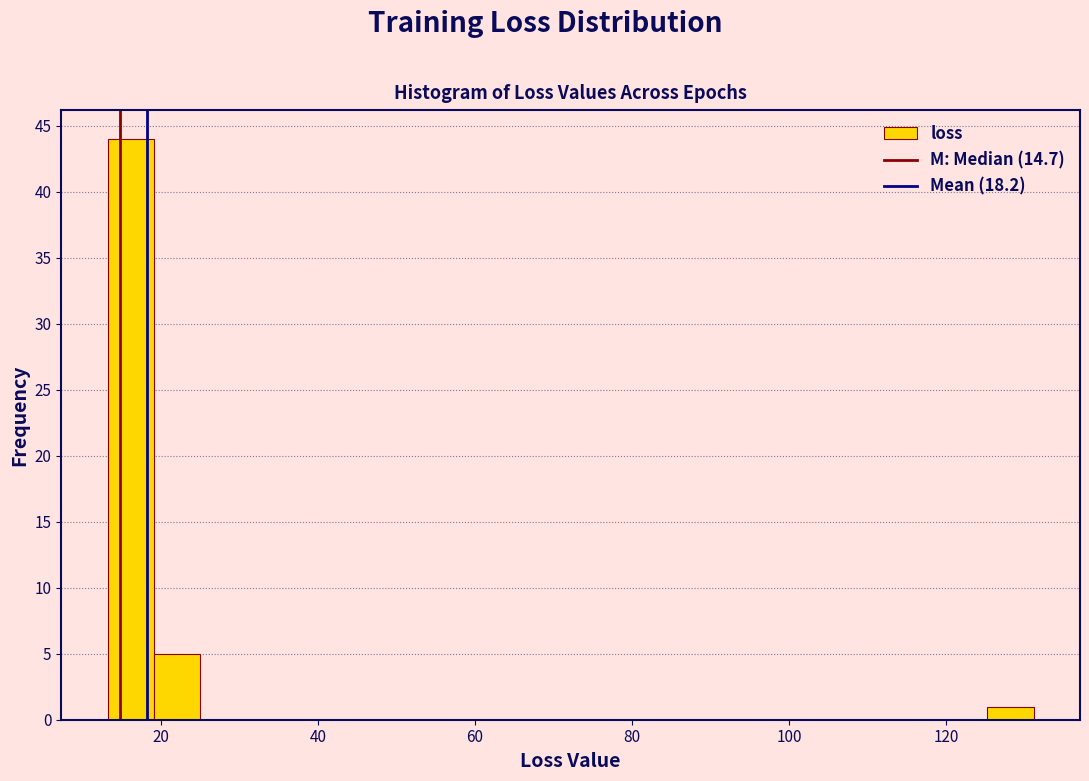

Around what value on the x-axis is the tallest bar? Give the approximate position of its centre, as read against the axis.

16